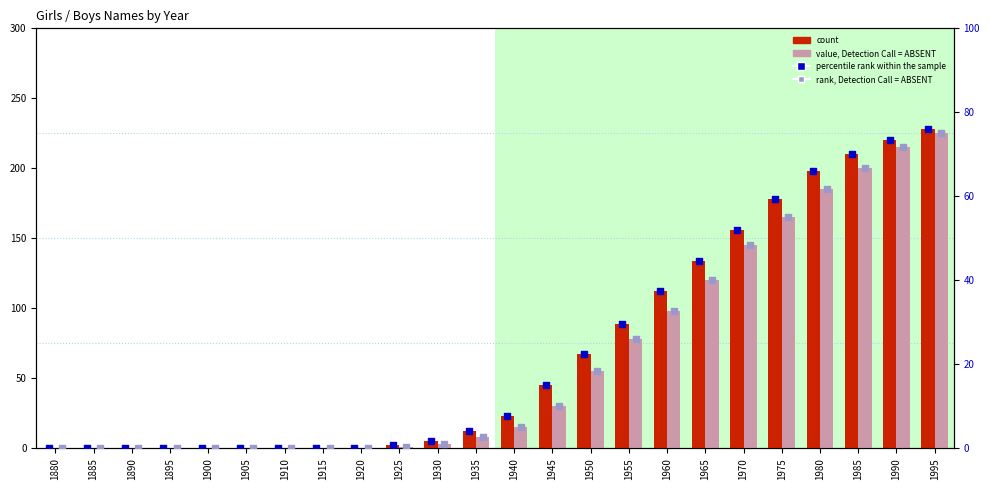

Which series has the largest total across all categories?

count (Girls)